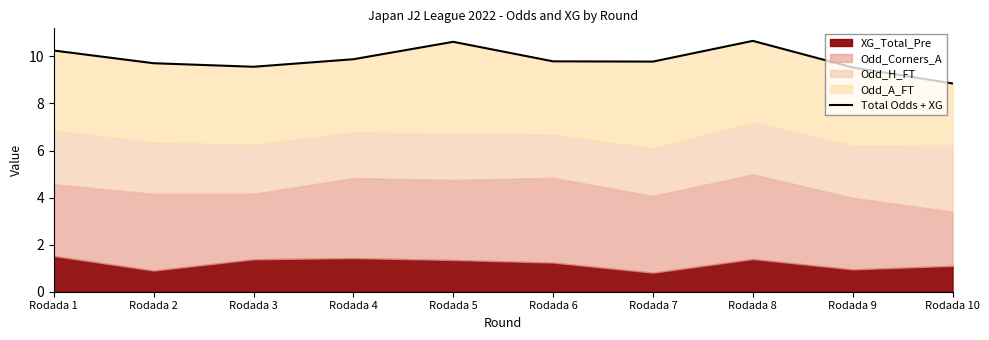

What is the change in value from Rodada 8 to Rodada 9?

-1.1